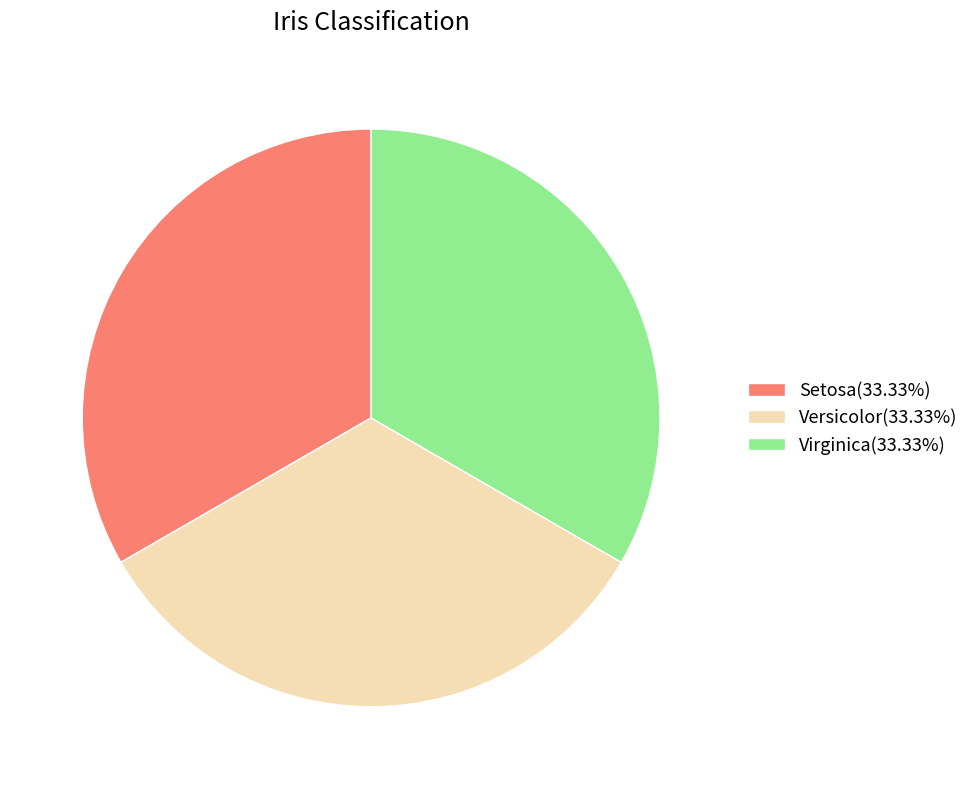

Which slice is the largest?

Virginica